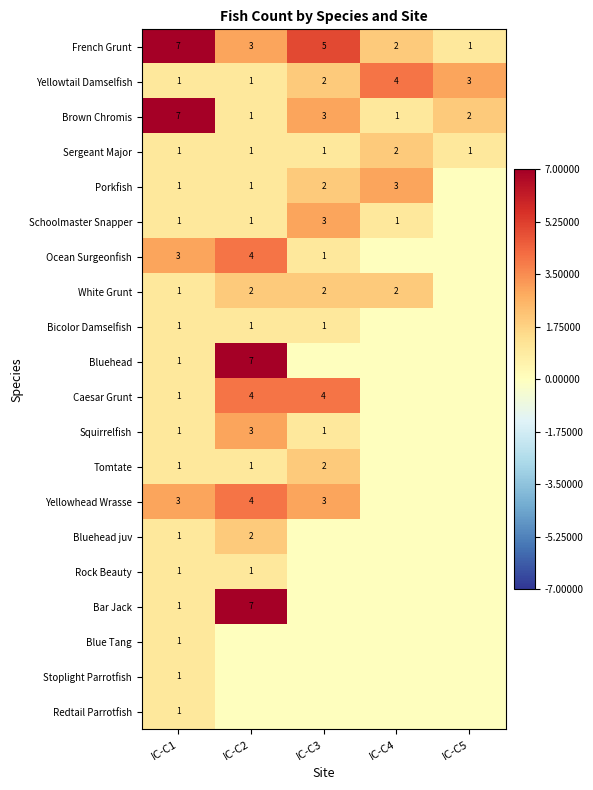

At which category is the sum across all series the highest?

IC-C2